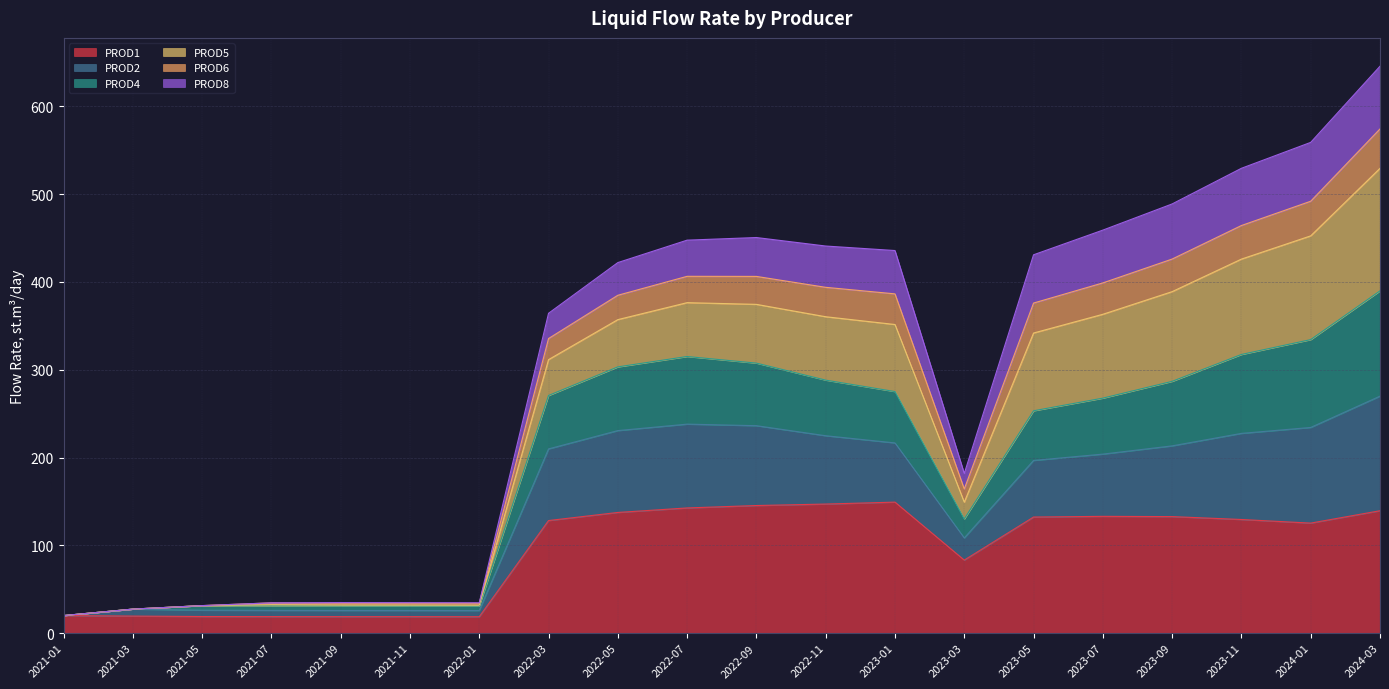

The value of PROD1 at 2023-01 is 254.8. True or false?

False